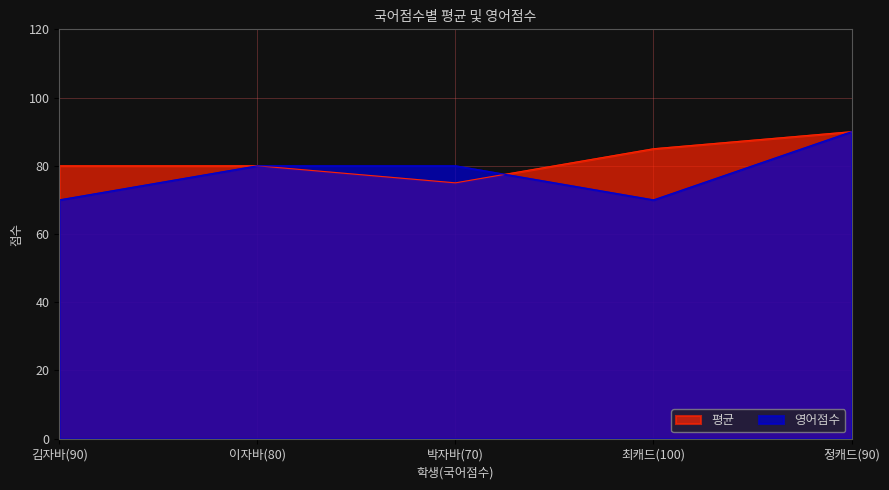

Between 김자바(90) and 최캐드(100), which series saw the biggest shift?

평균